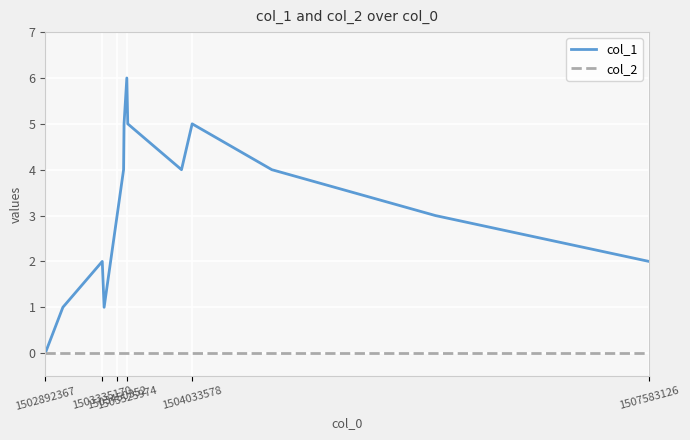

Rank the series by their average value, from lowest to highest.

col_2, col_1